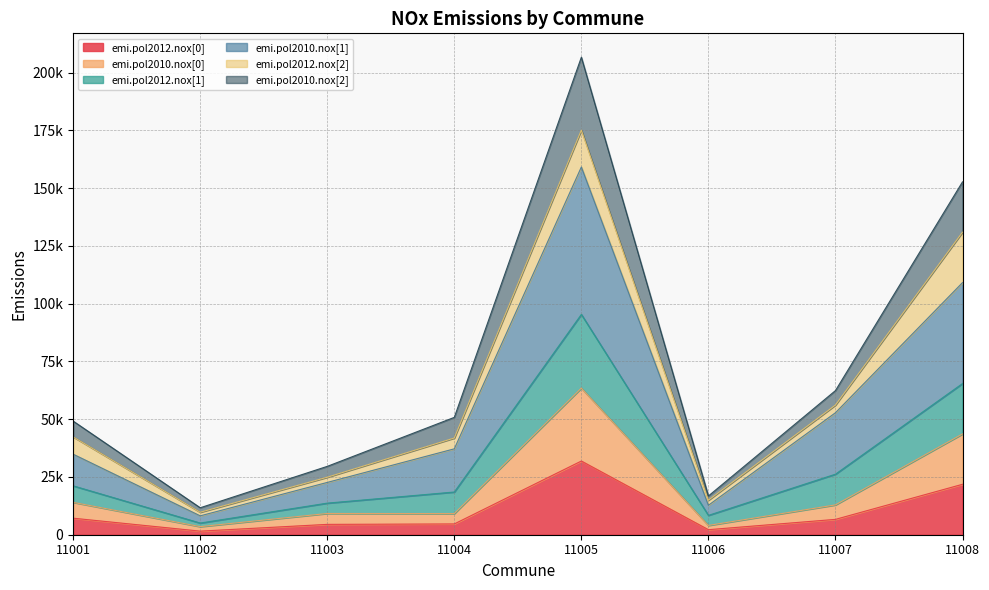

At which category does emi.pol2012.nox[0] reach its first local valley?

11002